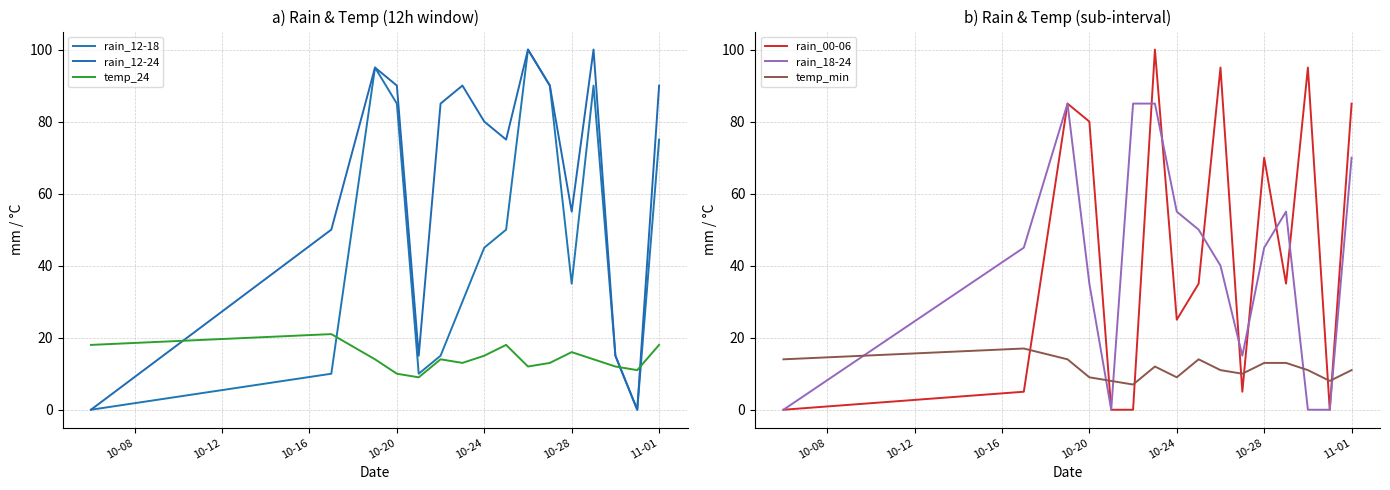

Which series has the largest range (max minus min)?

rain_12-18